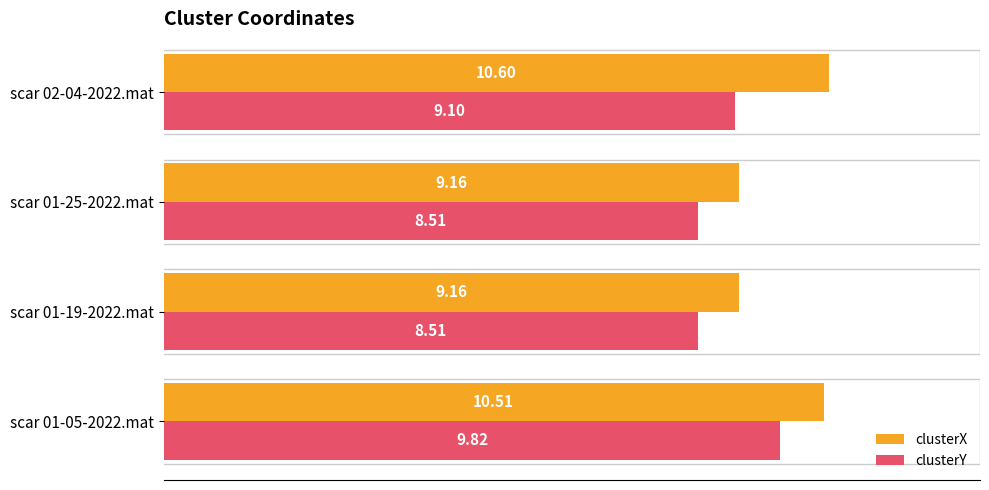

How many data points in clusterY are less than 9?

2